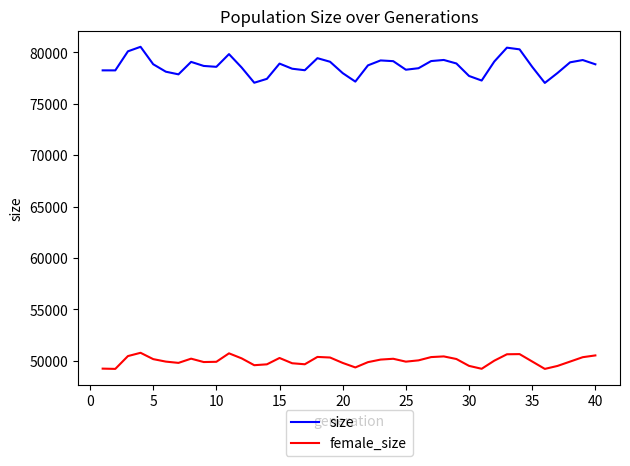

True or false: female_size and size cross at least once.

False